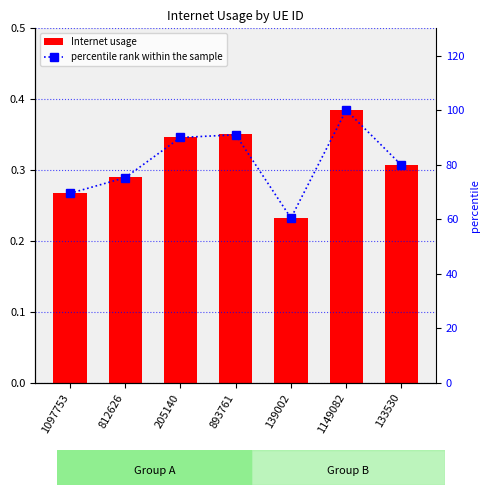

The value of percentile rank within the sample at 812626 is 75.2. True or false?

True